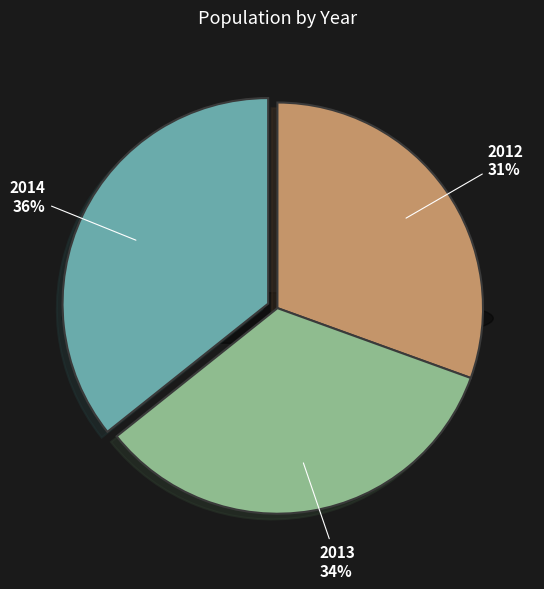

To the nearest percent, what is the average slice percentage?

33%